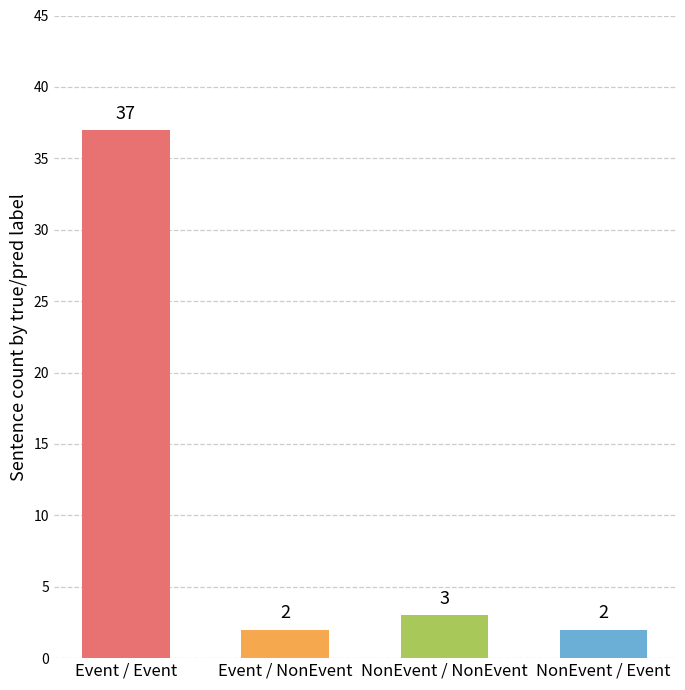

Is it true that the value at NonEvent / Event is 2?

True